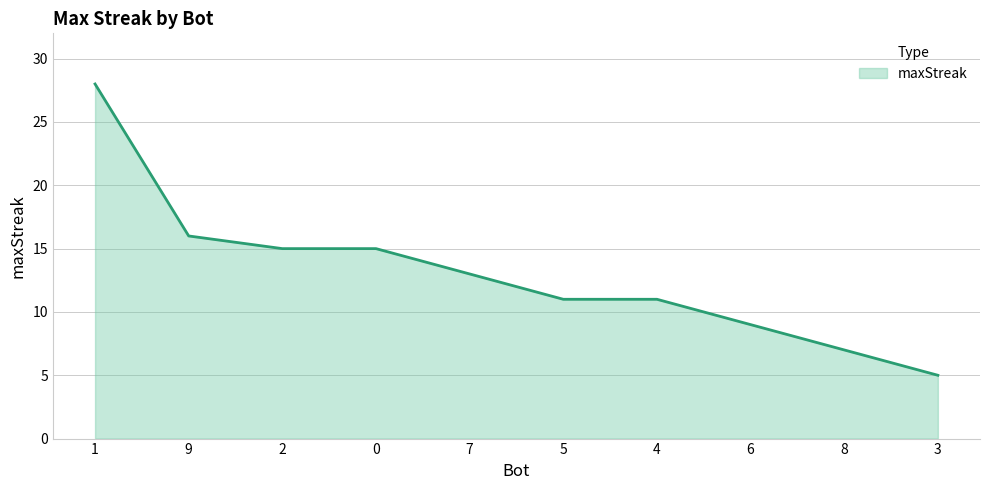

How many lines are shown in the chart?

1